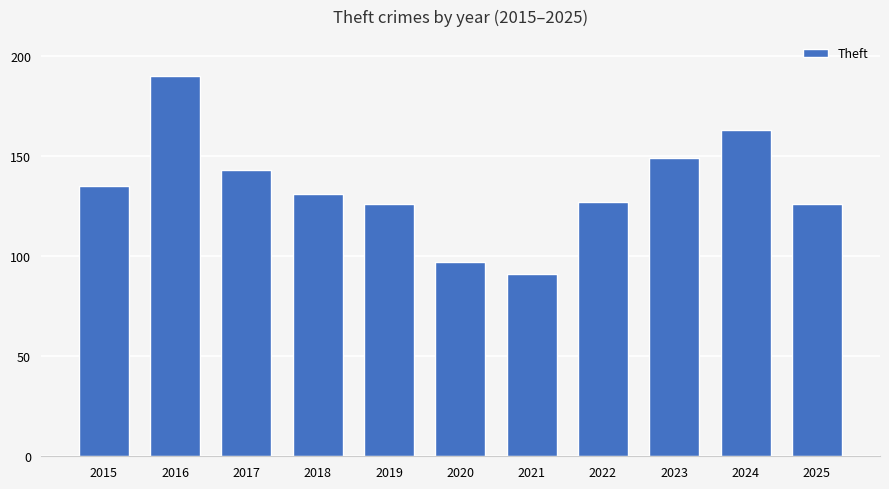

At which category does the chart reach its minimum across all series?

2021